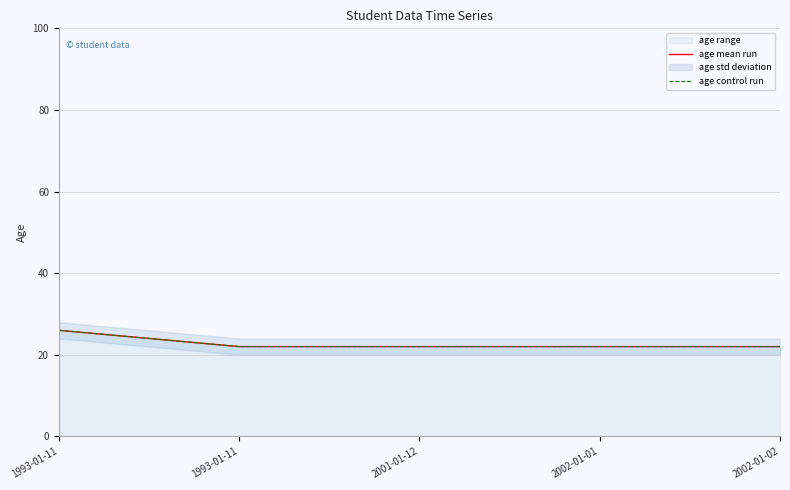

What is the label of the 4th point from the right?

1993-01-11